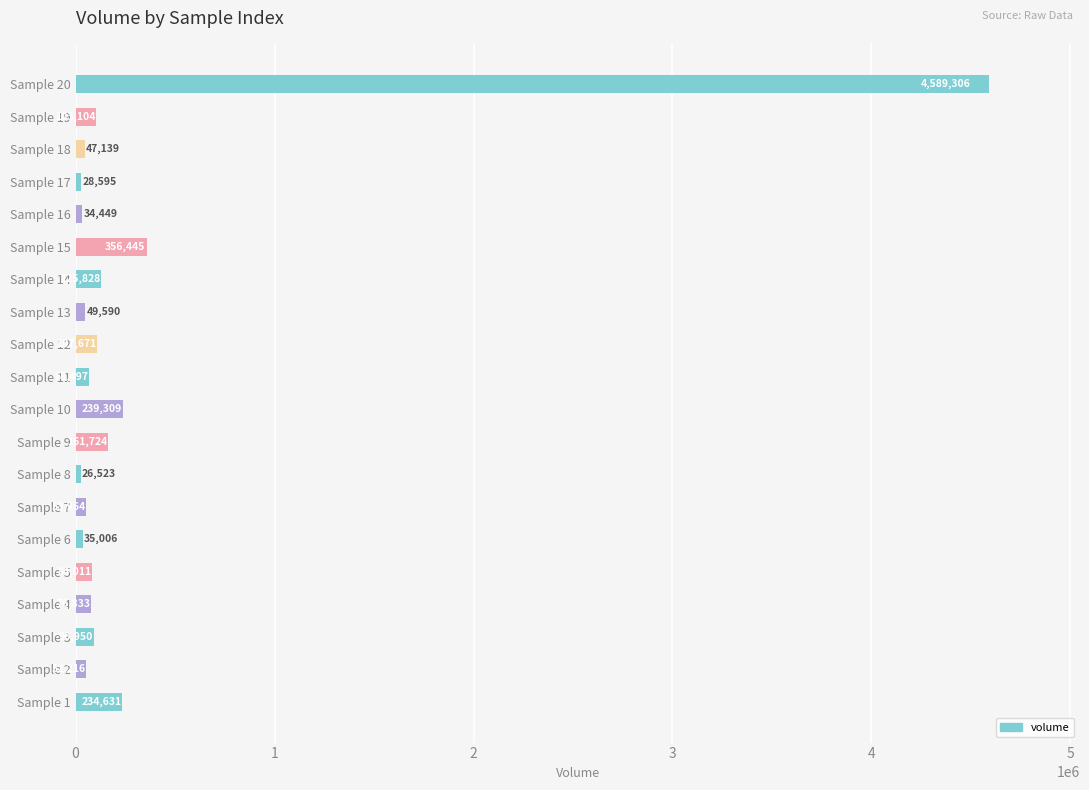

Approximately how many times larger is the value at Sample 18 compared to Sample 4?

0.6